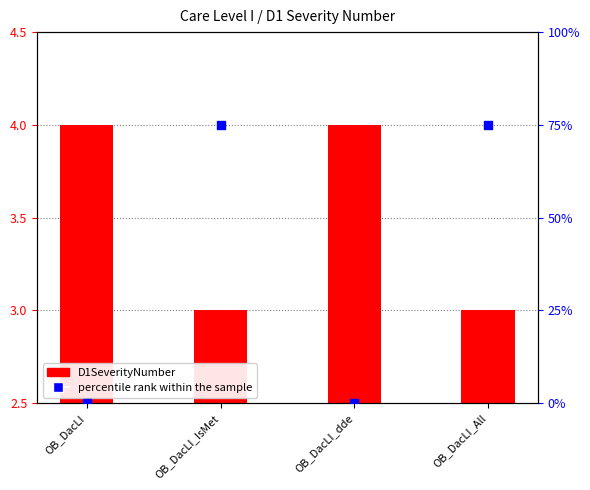

At which category is the sum across all series the highest?

OB_DacLI_IsMet